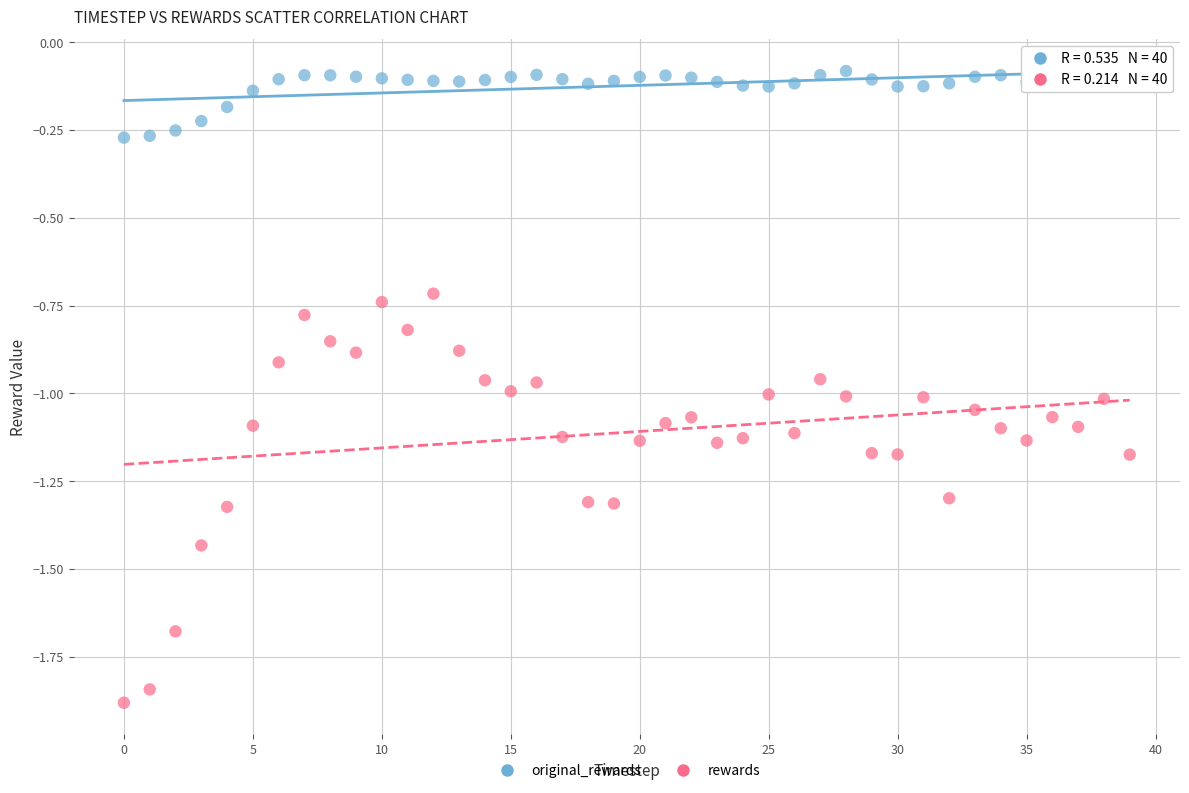

Which series has the widest spread of Y values?

rewards